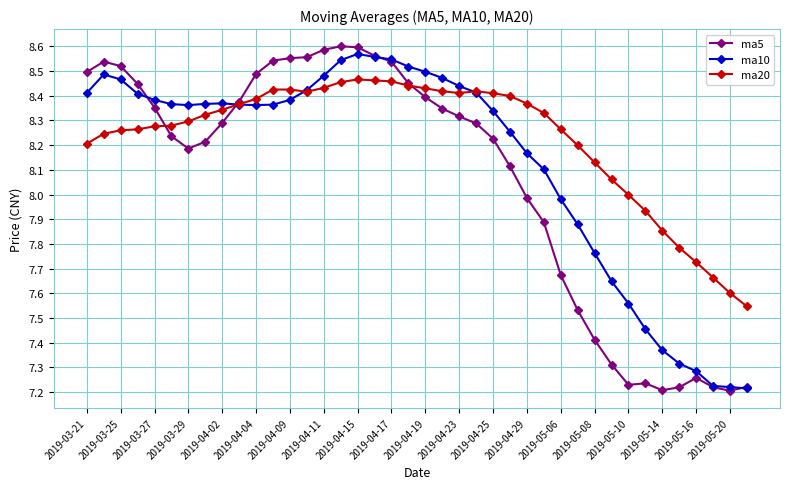

True or false: ma20 has more than 0 interior local peaks.

True